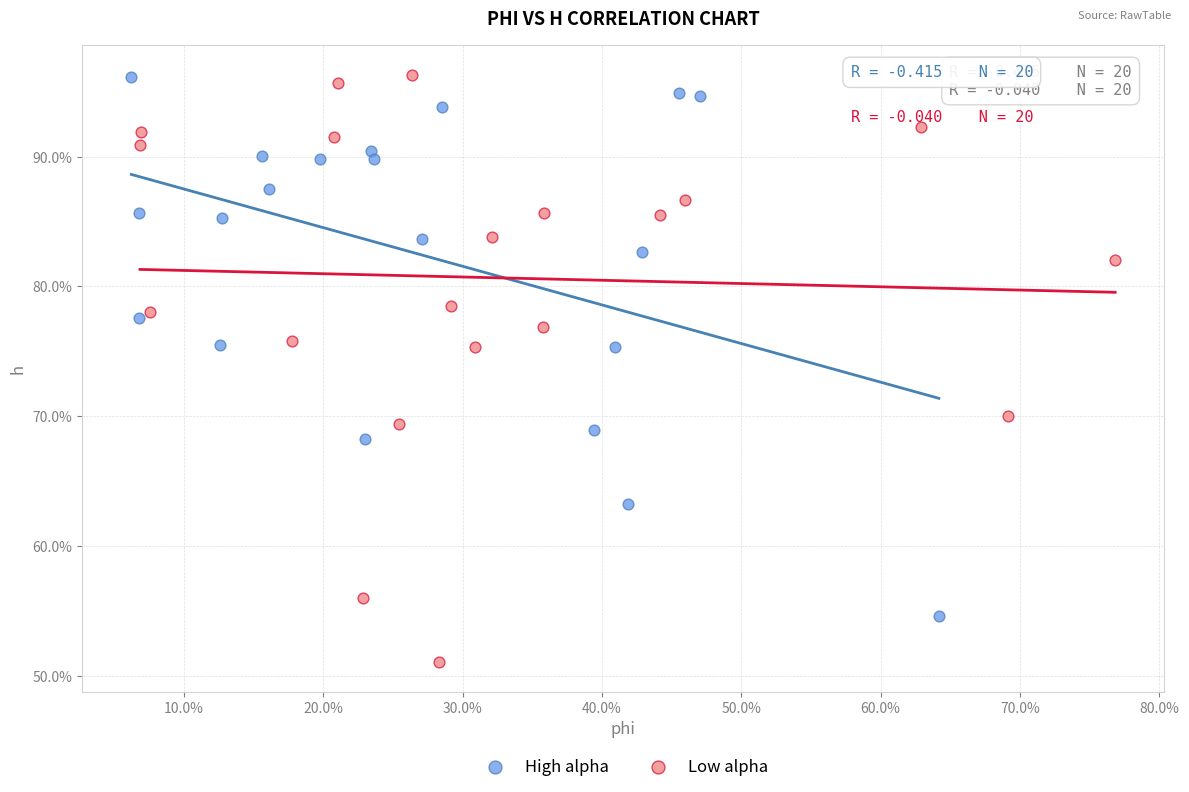

Which series has the widest spread of Y values?

Low alpha